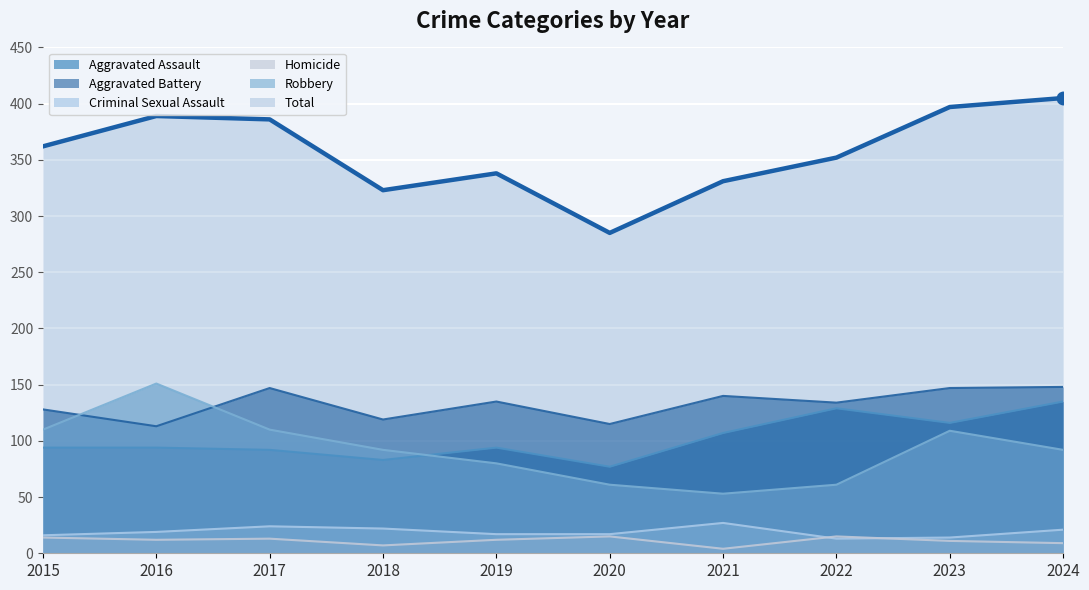

Which series changed the most between 2016 and 2023?

Robbery